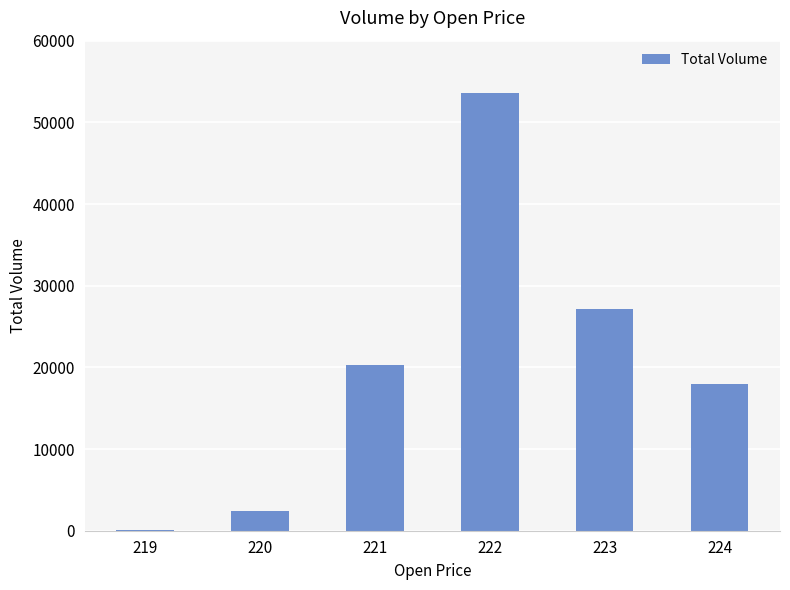

What is the maximum value shown in the chart?

53617.9